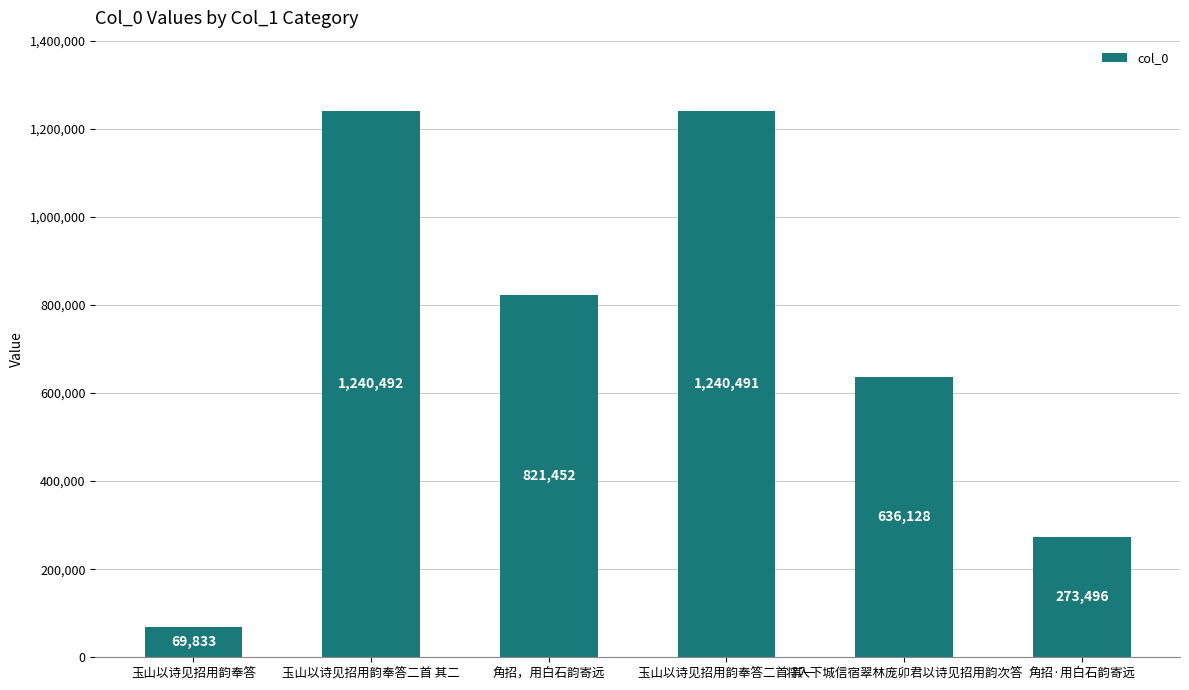

How many categories are shown in the chart?

6